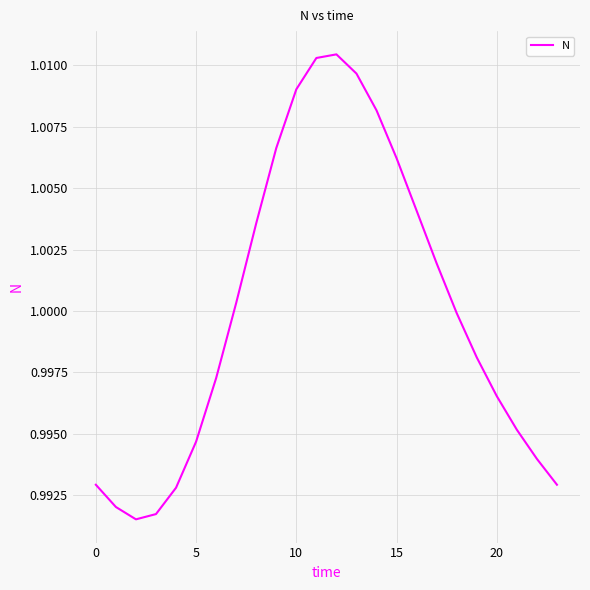

Reading right to left, extract all data points from this chart.

1.0	1.0	1.0	1.0	1.0	1.0	1.0	1.0	1.0	1.0	1.0	1.0	1.0	1.0	1.0	1.0	1.0	1.0	1.0	1.0	1.0	1.0	1.0	1.0